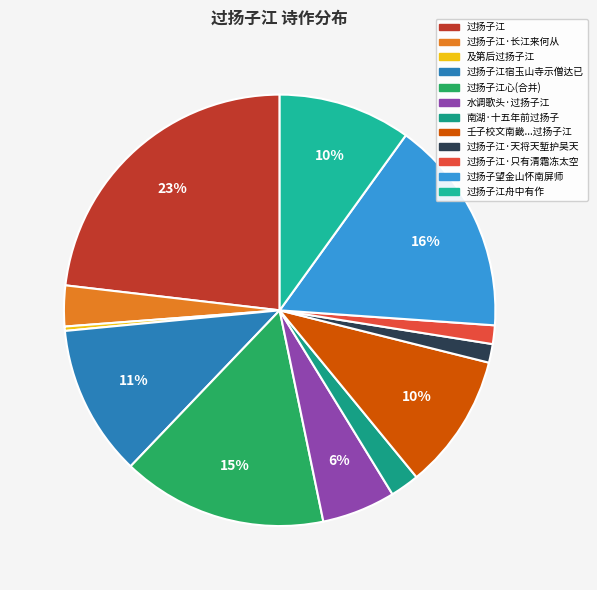

Is there any slice that represents more than half of the pie?

No